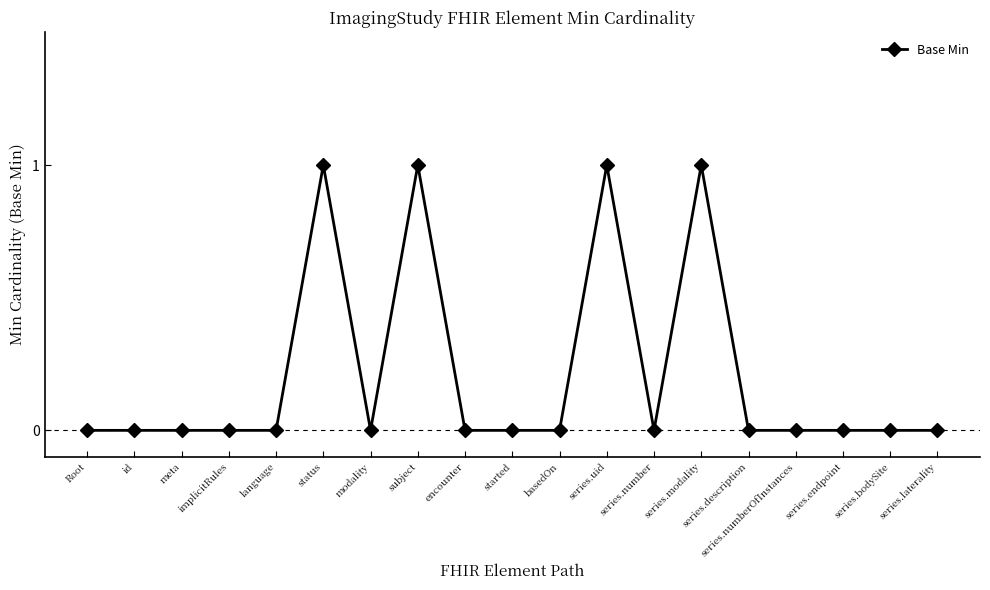

True or false: the data shows 0 at series.laterality.

True